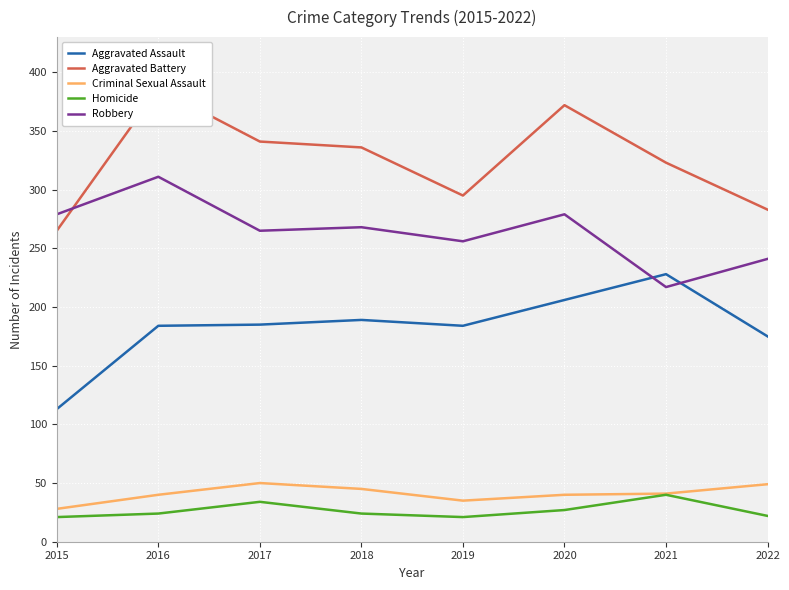

Is this an area chart (filled region under the line)?

No